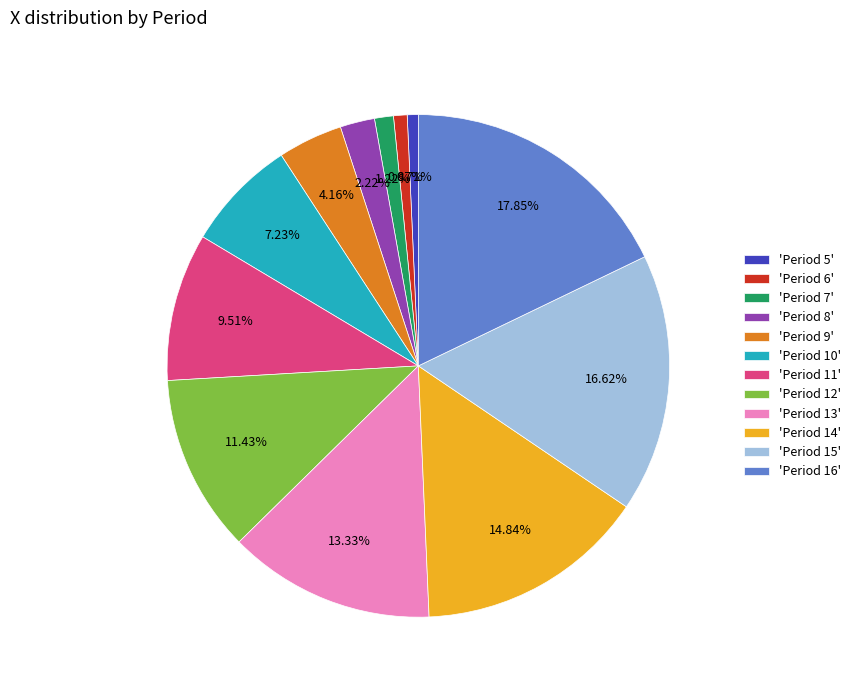

How many slices are in this pie chart?

12